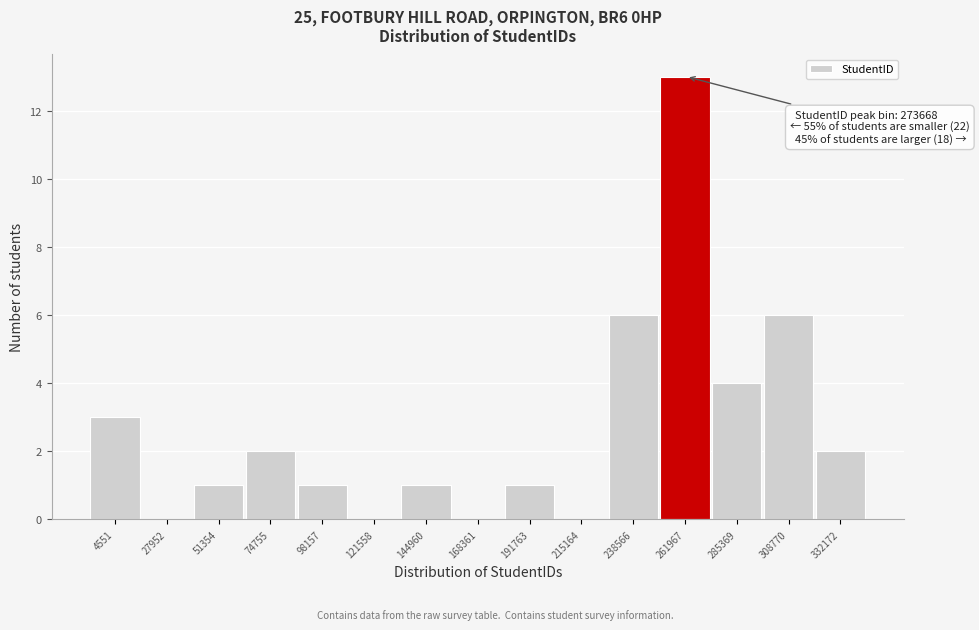

Reading right to left, transcribe all the data shown in this chart.

332172=2	308770=6	285369=4	261967=13	238566=6	215164=0	191763=1	168361=0	144960=1	121558=0	98157=1	74755=2	51354=1	27952=0	4551=3